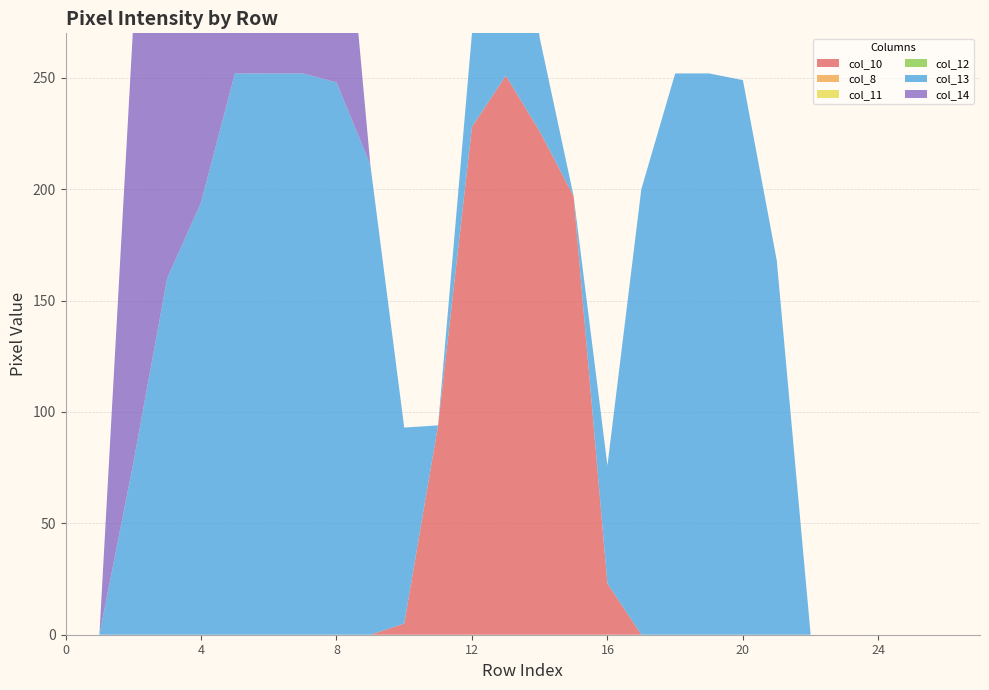

Reading left to right, extract all data points from this chart.

col_10: 0=0	1=0	2=0	3=0	4=0	5=0	6=0	7=0	8=0	9=0	10=5	11=94	12=228	13=251	14=226	15=197	16=23	17=0	18=0	19=0	20=0	21=0	22=0	23=0	24=0	25=0	26=0	27=0
col_8: 0=0	1=0	2=0	3=0	4=0	5=0	6=0	7=0	8=0	9=0	10=0	11=0	12=0	13=0	14=0	15=0	16=0	17=0	18=0	19=0	20=0	21=0	22=0	23=0	24=0	25=0	26=0	27=0
col_11: 0=0	1=0	2=0	3=0	4=0	5=0	6=0	7=0	8=0	9=0	10=0	11=0	12=0	13=0	14=0	15=0	16=0	17=0	18=0	19=0	20=0	21=0	22=0	23=0	24=0	25=0	26=0	27=0
col_12: 0=0	1=0	2=0	3=0	4=0	5=0	6=0	7=0	8=0	9=0	10=0	11=0	12=0	13=0	14=0	15=0	16=0	17=0	18=0	19=0	20=0	21=0	22=0	23=0	24=0	25=0	26=0	27=0
col_13: 0=0	1=0	2=77	3=160	4=194	5=252	6=252	7=252	8=248	9=211	10=88	11=0	12=42	13=142	14=42	15=0	16=53	17=200	18=252	19=252	20=249	21=168	22=0	23=0	24=0	25=0	26=0	27=0
col_14: 0=0	1=0	2=197	3=252	4=252	5=252	6=252	7=242	8=130	9=0	10=0	11=0	12=0	13=0	14=0	15=0	16=0	17=0	18=0	19=0	20=0	21=0	22=0	23=0	24=0	25=0	26=0	27=0